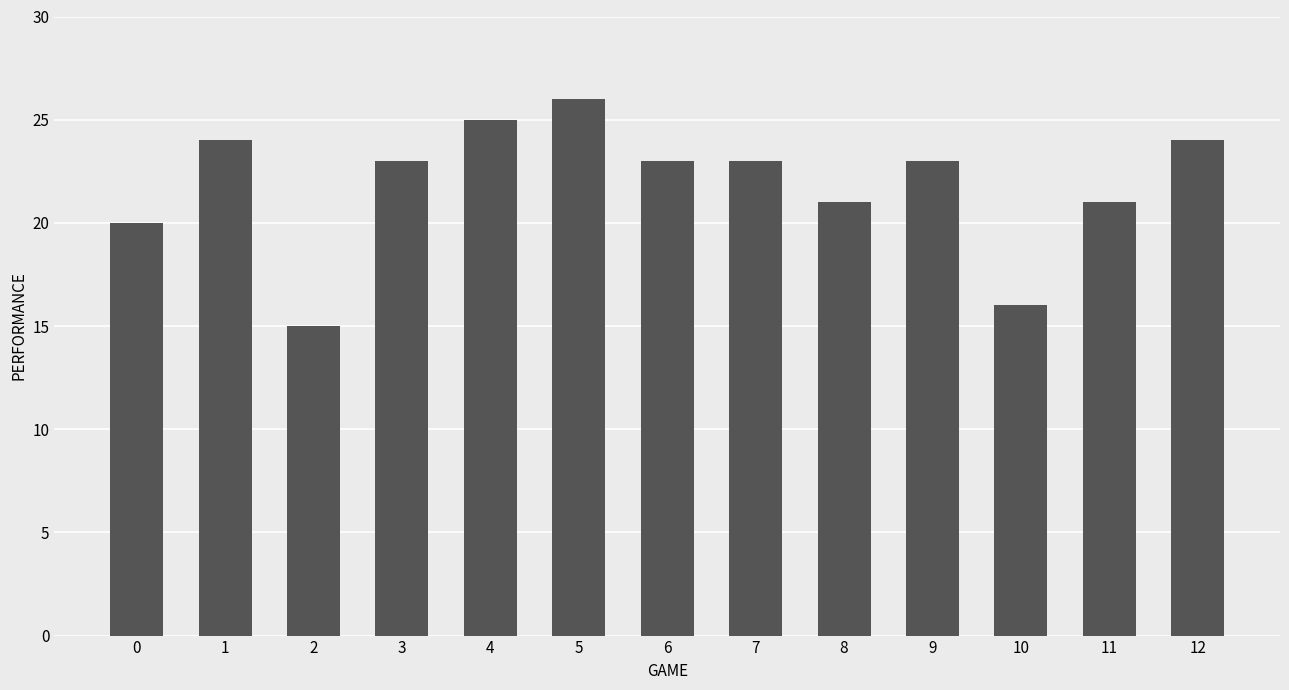

Reading left to right, transcribe all the data shown in this chart.

20	24	15	23	25	26	23	23	21	23	16	21	24